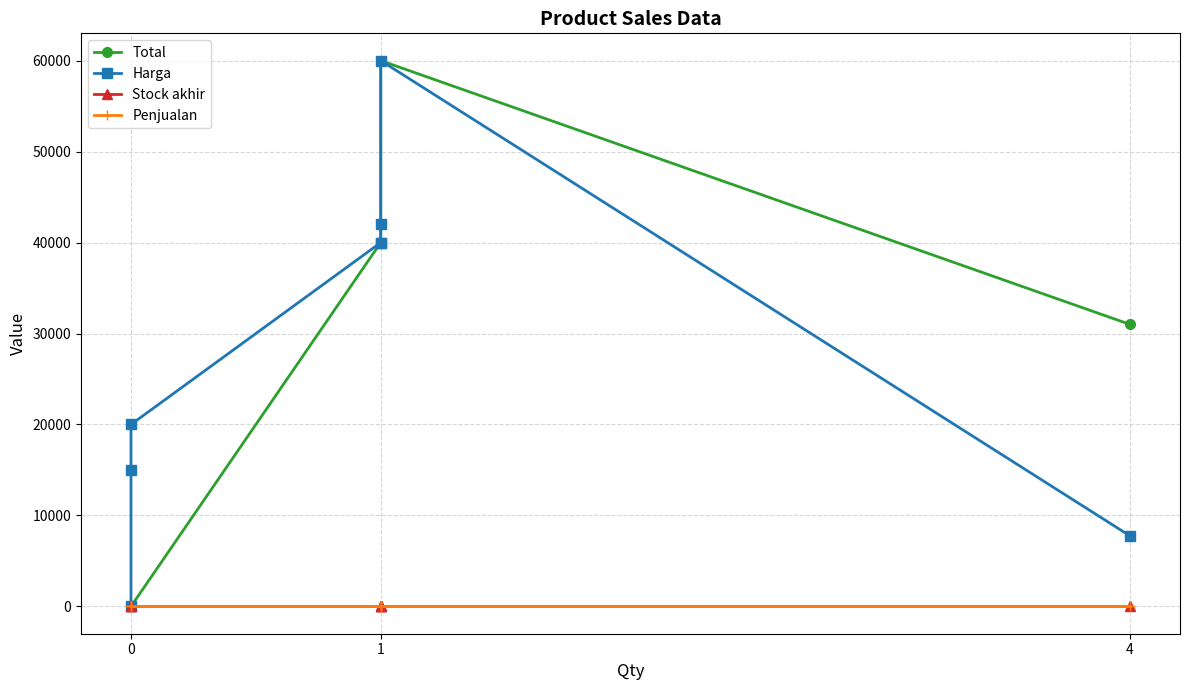

Reading right to left, extract all data points from this chart.

Total: 31000	60000	42000	40000	40000	0	0	0
Harga: 7750	60000	42000	40000	40000	20000	15000	7
Stock akhir: 4	1	1	1	1	0	0	0
Penjualan: 0	0	0	0	0	0	0	0